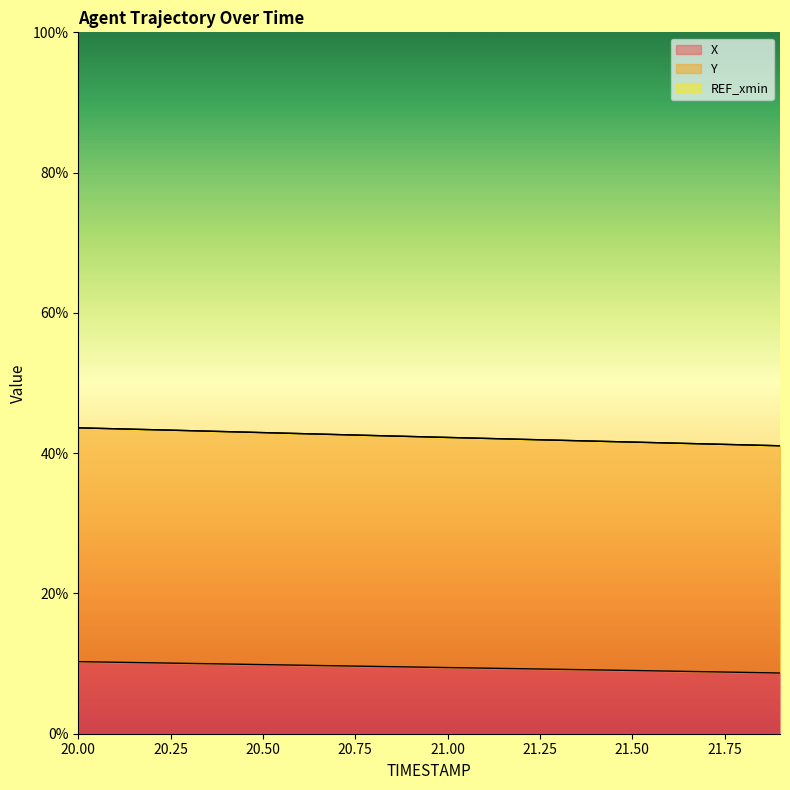

At which label is Y closest to 42?

21.2